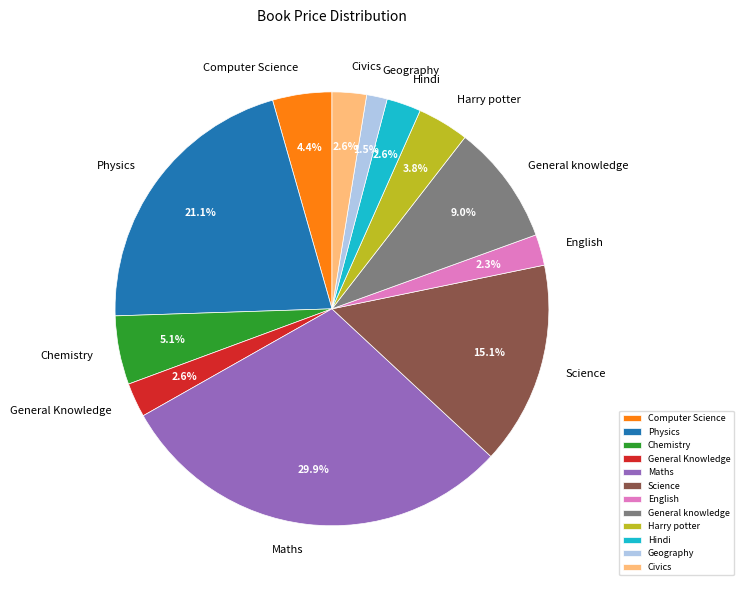

Count the number of slices in the pie.

12